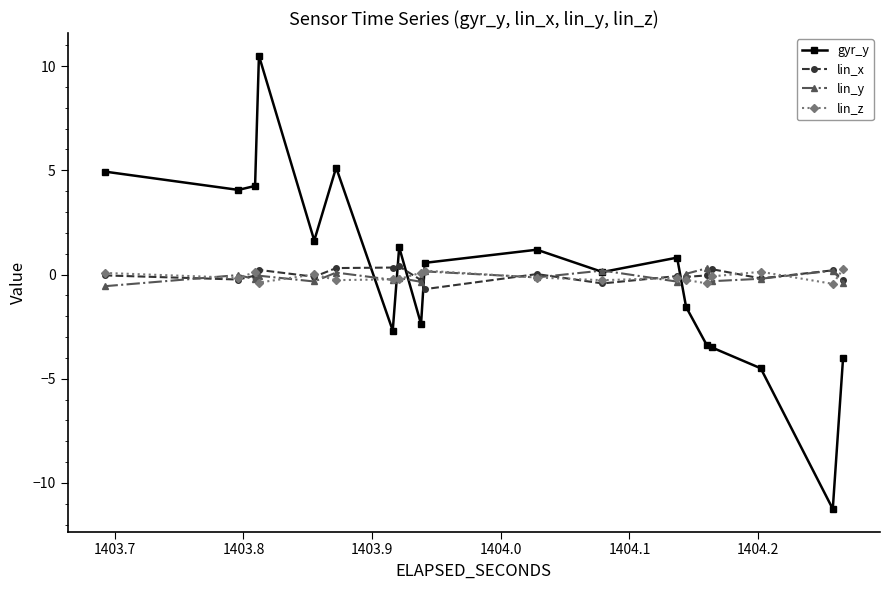

How many lines are shown in the chart?

4